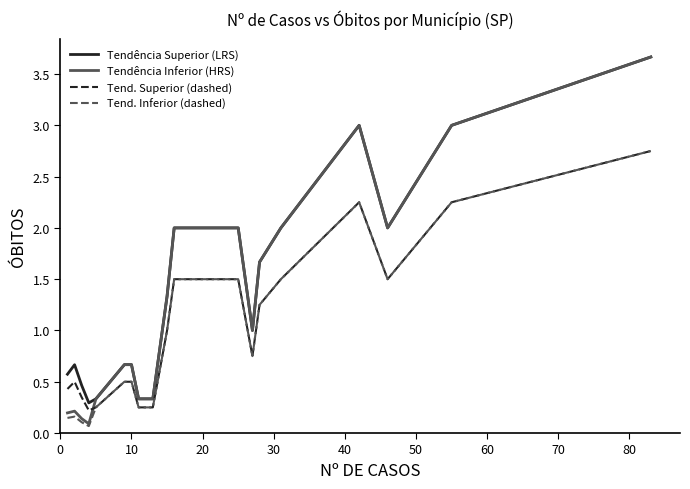

Which series has the largest range (max minus min)?

Tendência Inferior (HRS)